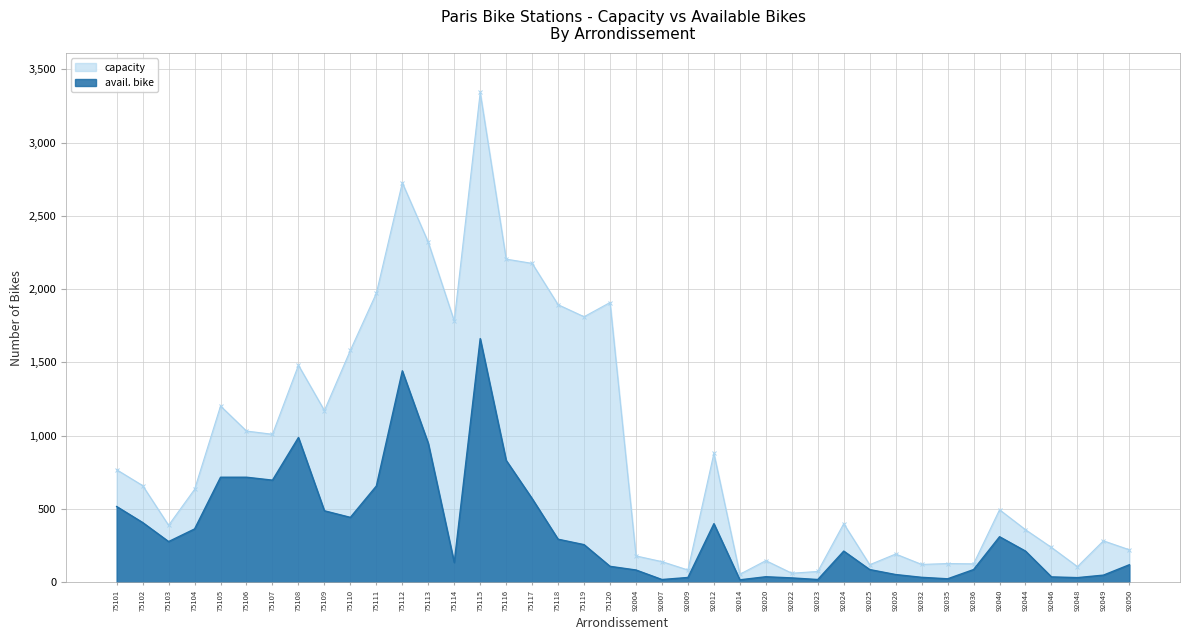

Reading left to right, list all the values displayed in this chart.

capacity: 75101=768	75102=660	75103=389	75104=634	75105=1203	75106=1032	75107=1010	75108=1481	75109=1172	75110=1583	75111=1972	75112=2726	75113=2320	75114=1783	75115=3342	75116=2205	75117=2176	75118=1894	75119=1812	75120=1909	92004=180	92007=141	92009=84	92012=880	92014=55	92020=148	92022=62	92023=74	92024=400	92025=120	92026=193	92032=122	92035=128	92036=126	92040=495	92044=359	92046=238	92048=107	92049=283	92050=222
avail. bike: 75101=517	75102=408	75103=278	75104=364	75105=717	75106=717	75107=697	75108=988	75109=488	75110=443	75111=657	75112=1443	75113=948	75114=135	75115=1663	75116=832	75117=571	75118=294	75119=257	75120=109	92004=84	92007=19	92009=33	92012=400	92014=17	92020=38	92022=30	92023=19	92024=213	92025=87	92026=53	92032=34	92035=24	92036=87	92040=311	92044=213	92046=37	92048=32	92049=49	92050=120